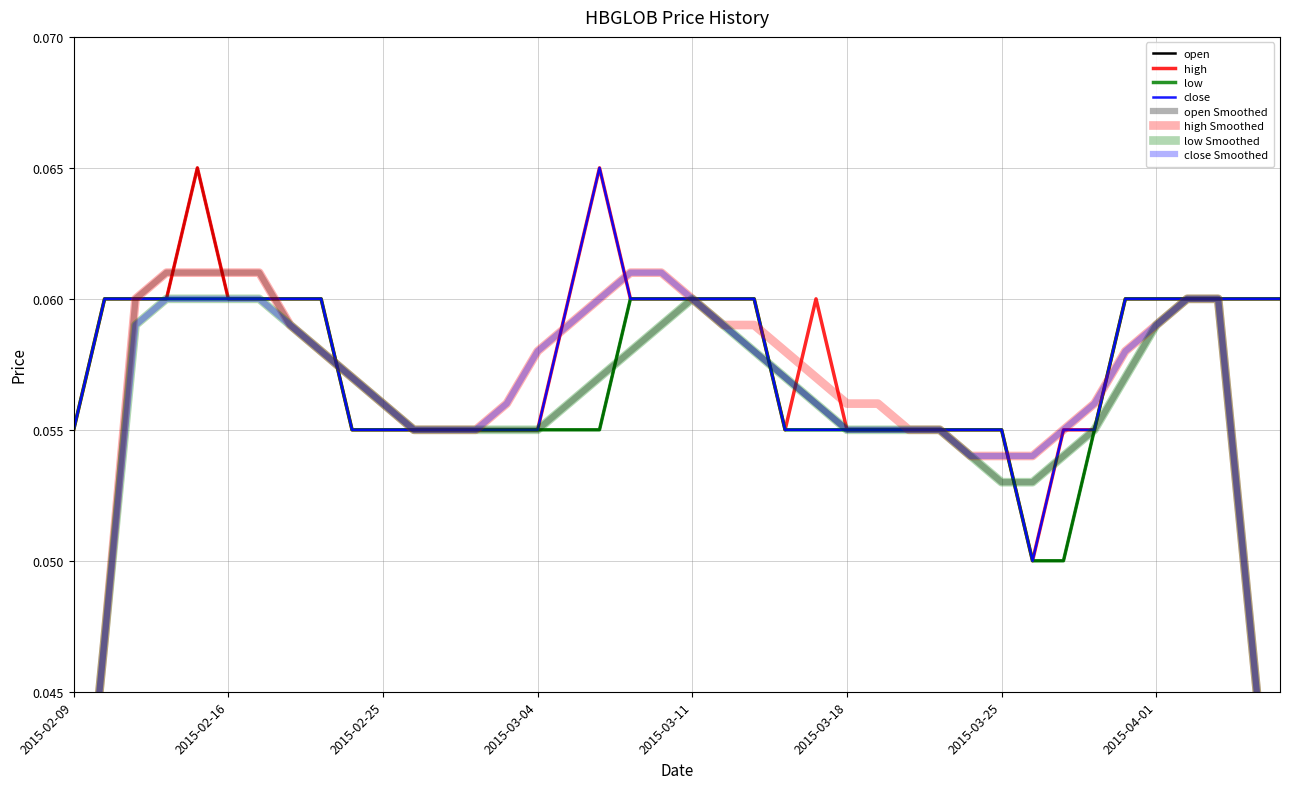

Which series has the largest total across all categories?

high